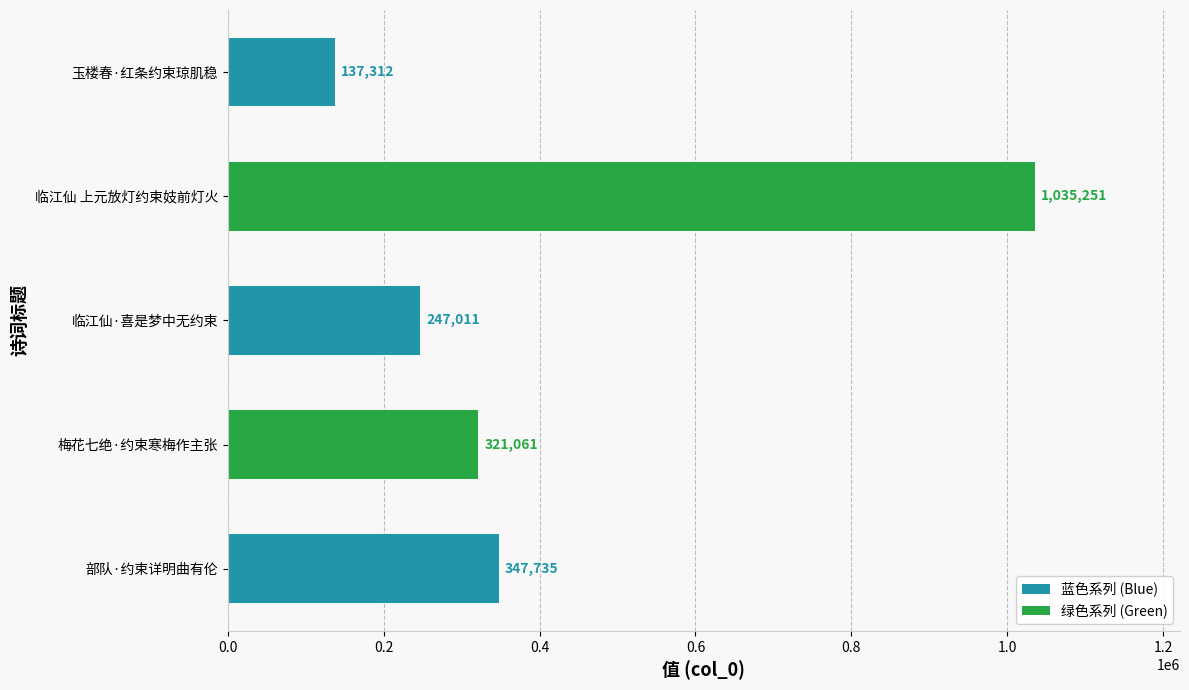

Reading bottom to top, list all the values displayed in this chart.

部队·约束详明曲有伦=347735	梅花七绝·约束寒梅作主张=321061	临江仙·喜是梦中无约束=247011	临江仙 上元放灯约束妓前灯火=1035251	玉楼春·红条约束琼肌稳=137312